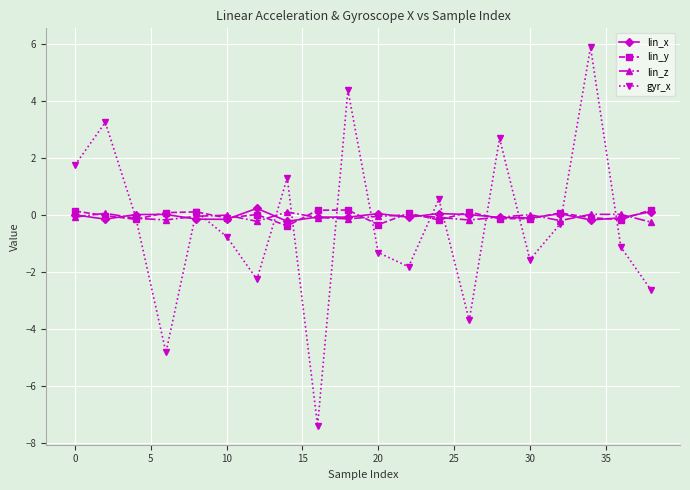

How many lines are shown in the chart?

4